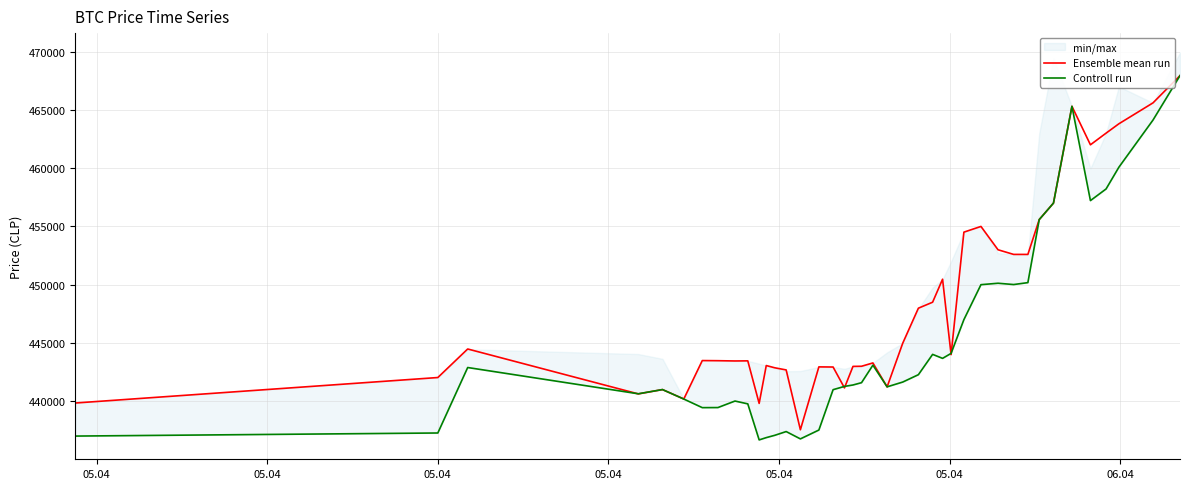

What is the maximum value for Ensemble mean run?

467932